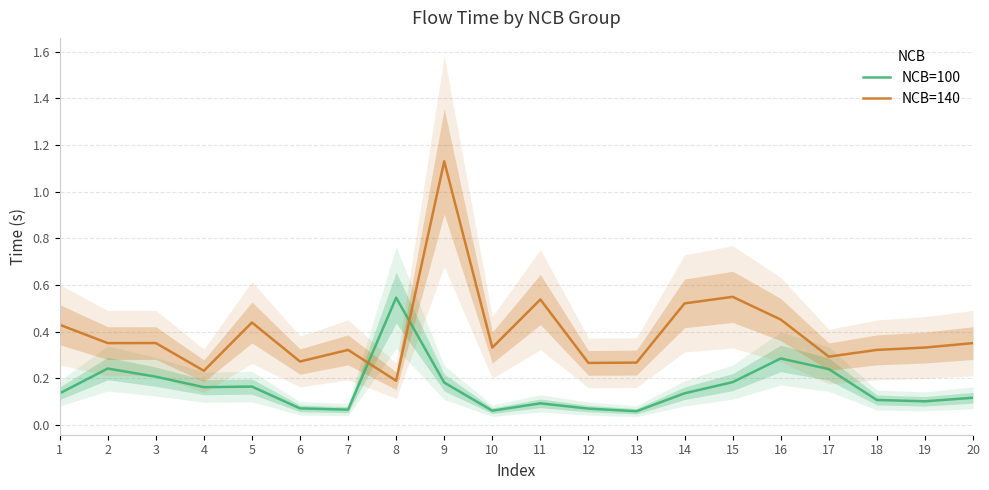

True or false: NCB=140 and NCB=100 intersect in this chart.

True